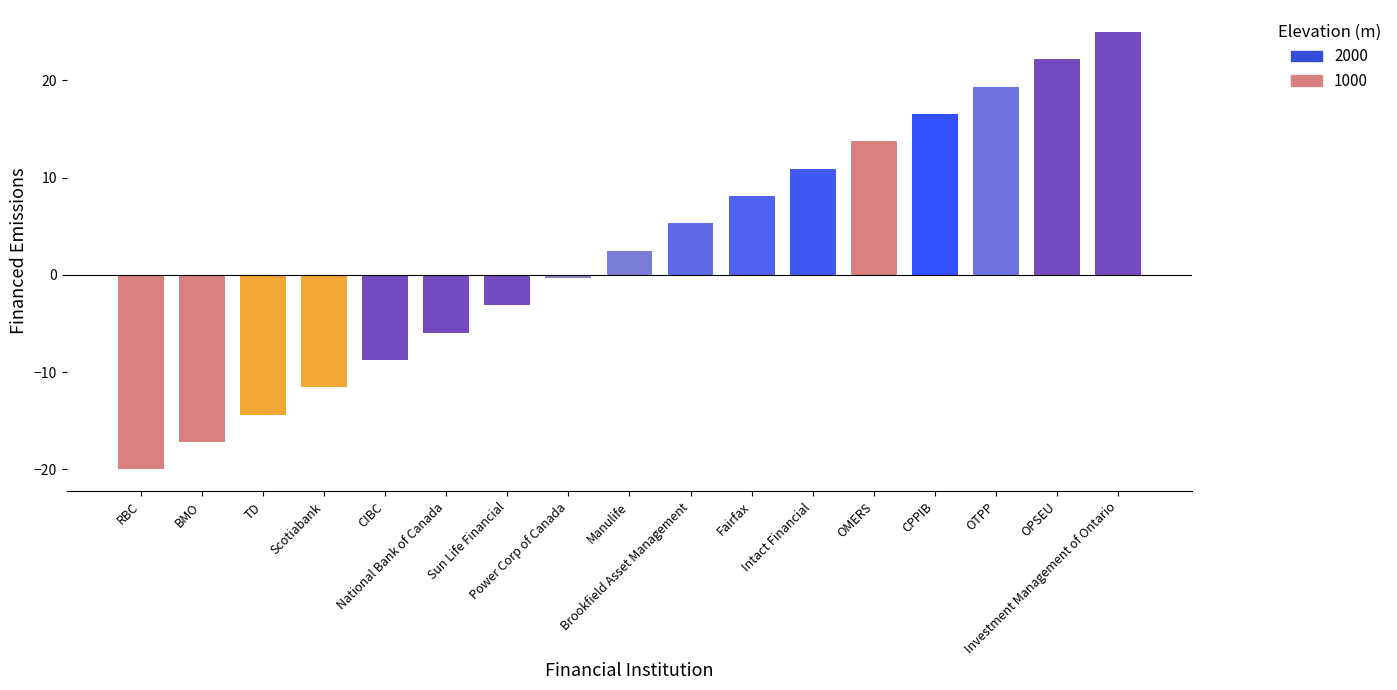

What is the change in value from BMO to CIBC?

+8.4